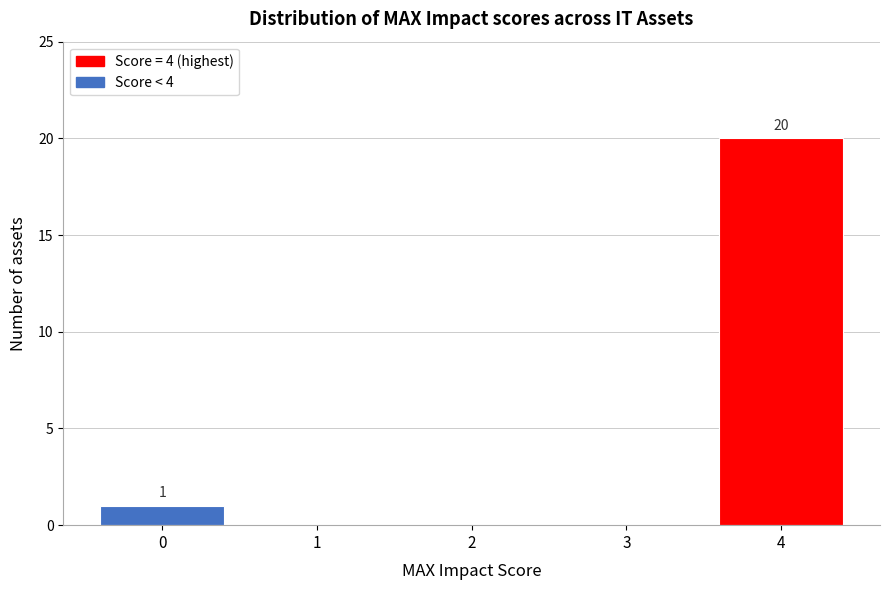

Over which range of the x-axis is the bar tallest?

3.5 to 4.5